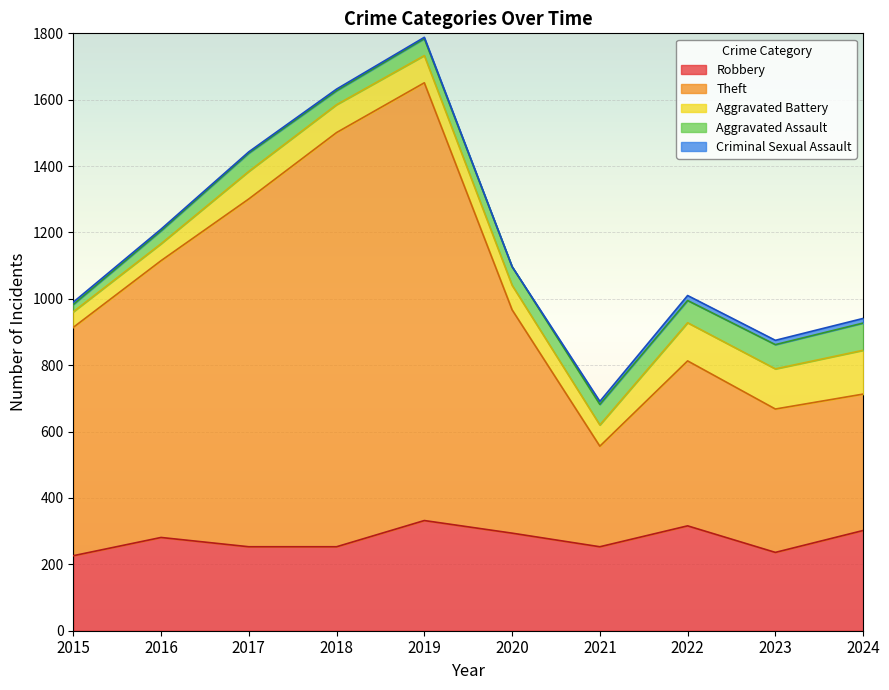

What is the highest value of the Aggravated Assault series?

82